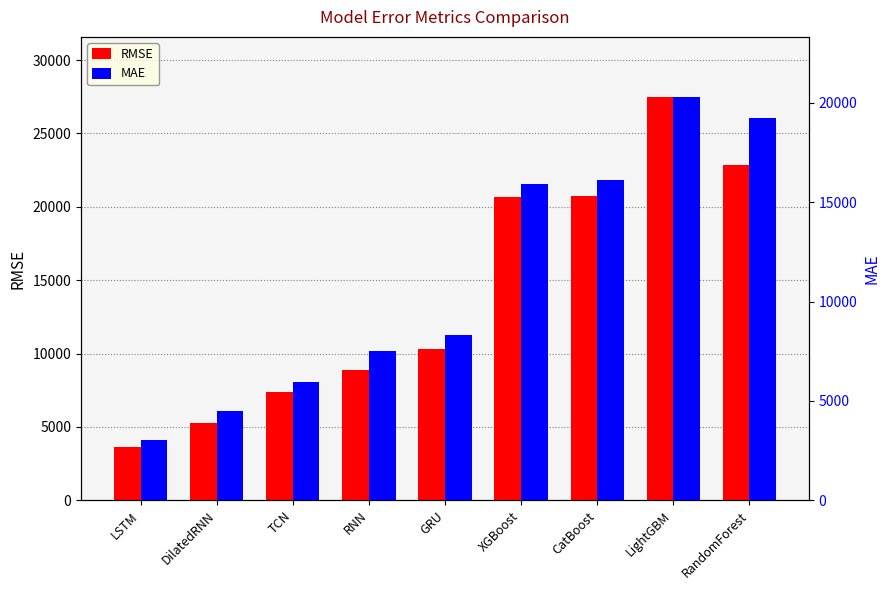

What is the greatest value displayed?

27458.0